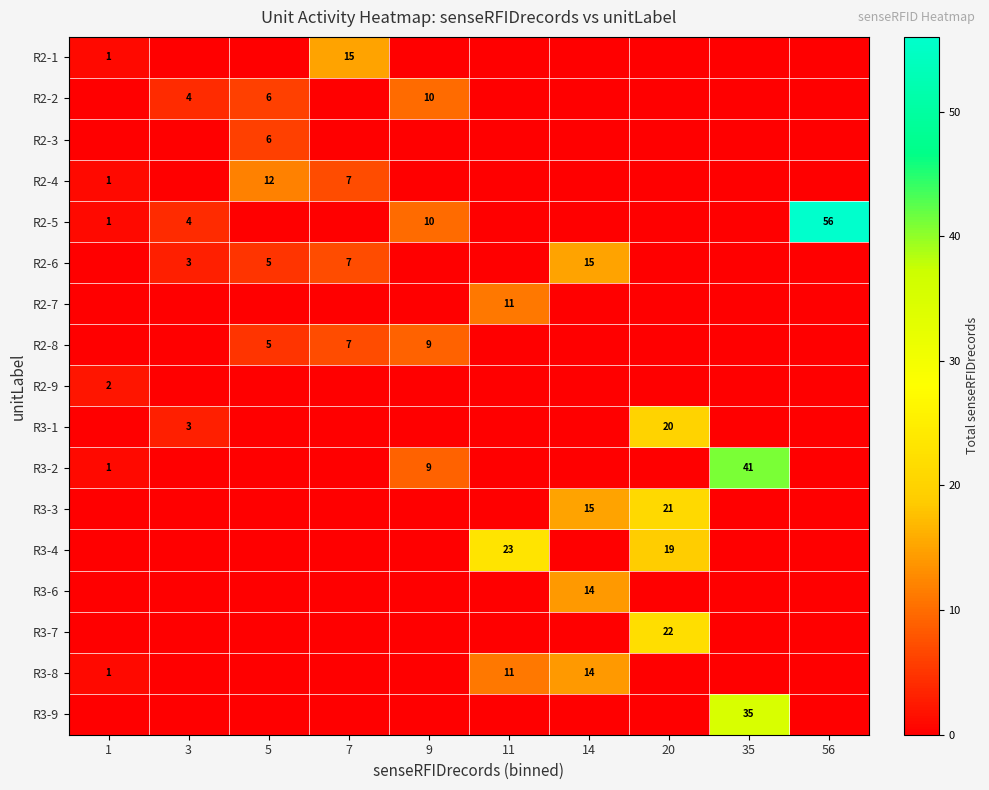

The R3-2 series shows 9 at 9. True or false?

True